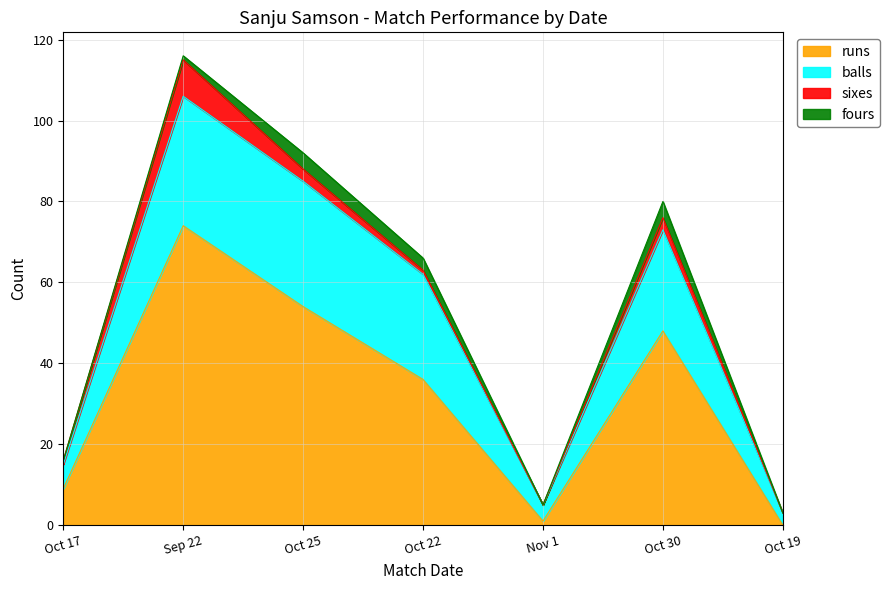

In runs, how many points are higher than both neighbors (excluding endpoints)?

2